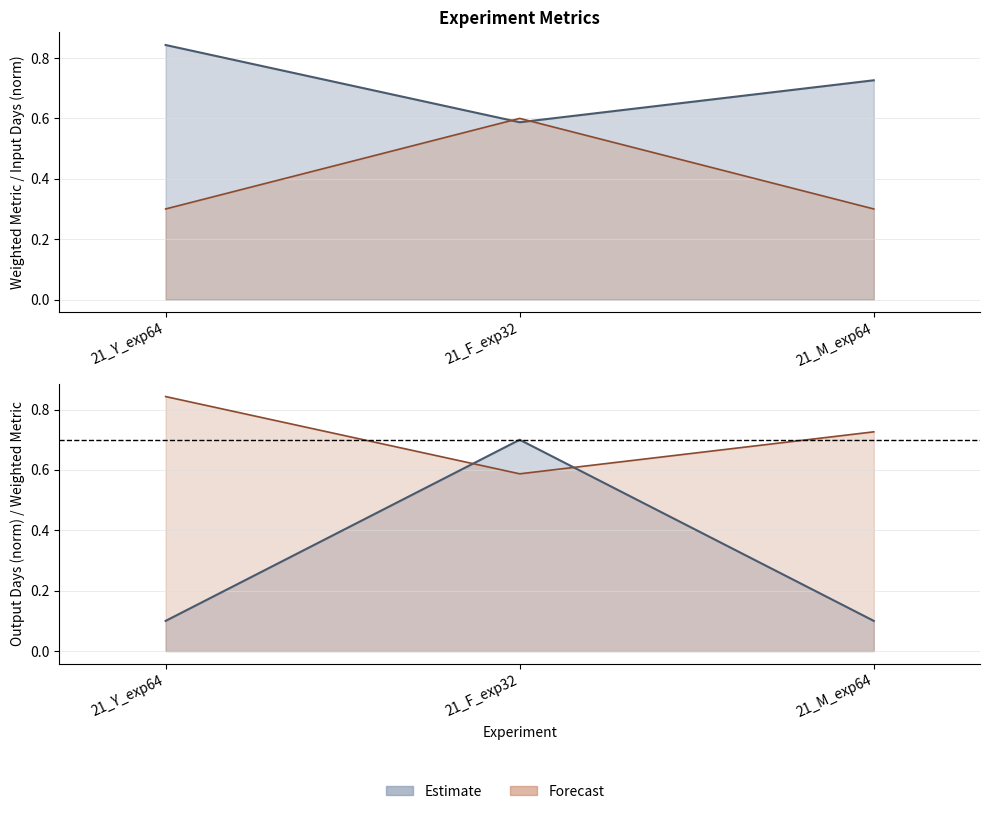

Which has a higher value, 21_Y_exp64 or 21_M_exp64?

21_Y_exp64